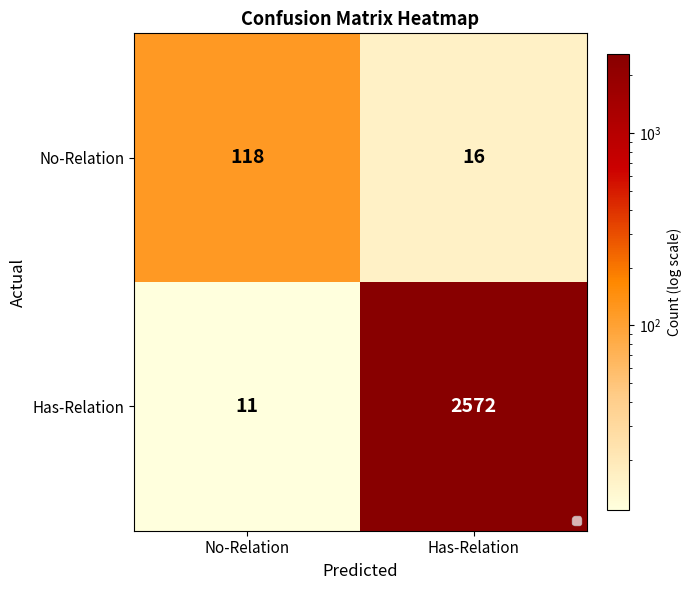

Which series has the largest total across all categories?

Has-Relation